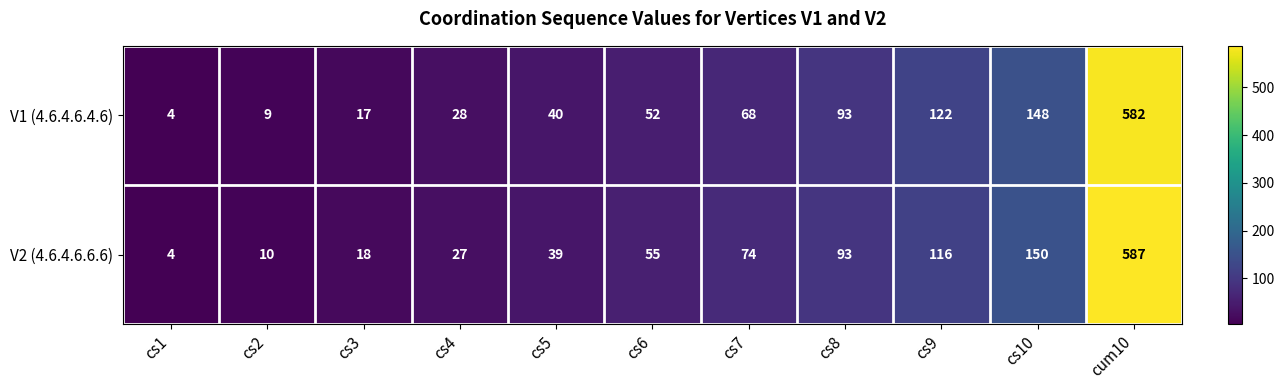

At which category does the chart reach its minimum across all series?

cs1